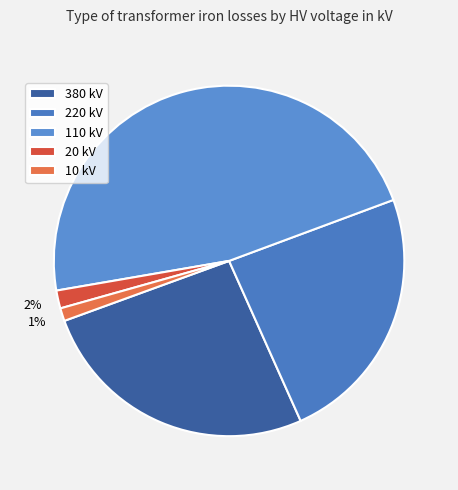

To the nearest percent, what is the difference between the largest and smallest slice percentages?

46%